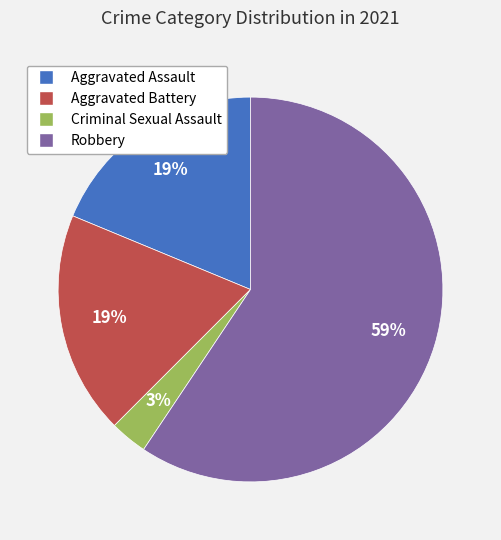

Is there any slice that represents more than half of the pie?

Yes